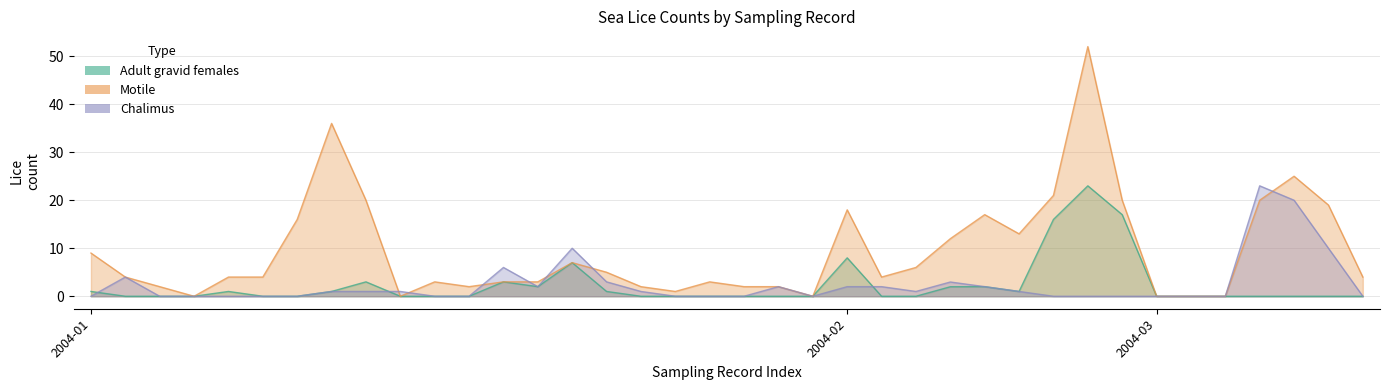

How many times do Motile and Chalimus cross each other?

7